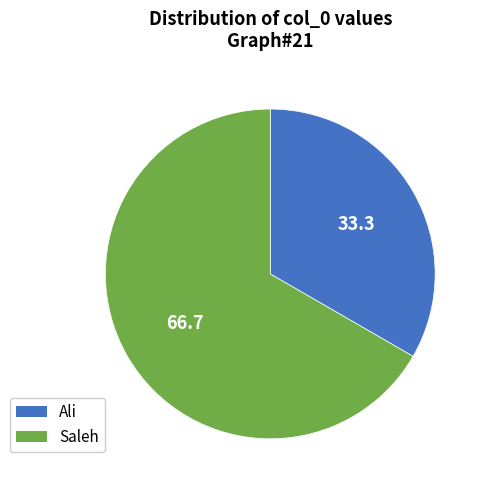

What is the largest slice in the pie chart?

Saleh